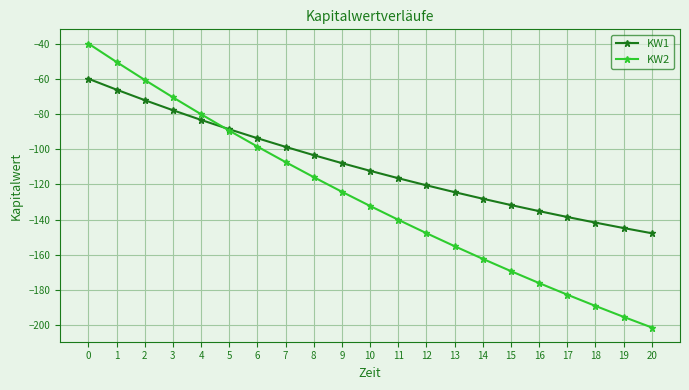

Reading left to right, extract all data points from this chart.

KW1: 0=-60.0	1=-66.2	2=-72.1	3=-77.9	4=-83.4	5=-88.7	6=-93.8	7=-98.7	8=-103.4	9=-107.9	10=-112.3	11=-116.5	12=-120.5	13=-124.4	14=-128.2	15=-131.8	16=-135.2	17=-138.5	18=-141.7	19=-144.8	20=-147.8
KW2: 0=-40.0	1=-50.5	2=-60.7	3=-70.5	4=-80.1	5=-89.5	6=-98.5	7=-107.3	8=-115.9	9=-124.2	10=-132.3	11=-140.1	12=-147.7	13=-155.1	14=-162.3	15=-169.3	16=-176.1	17=-182.7	18=-189.1	19=-195.3	20=-201.3